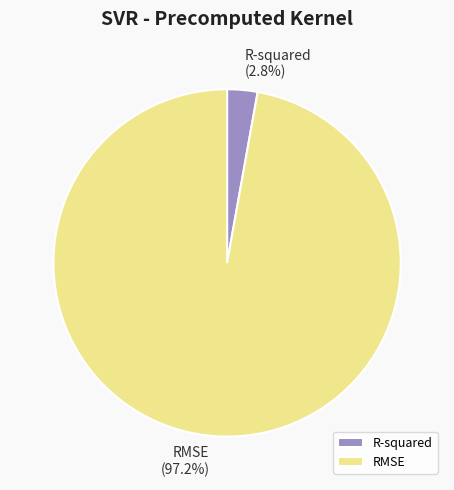

How many segments does this pie chart have?

2